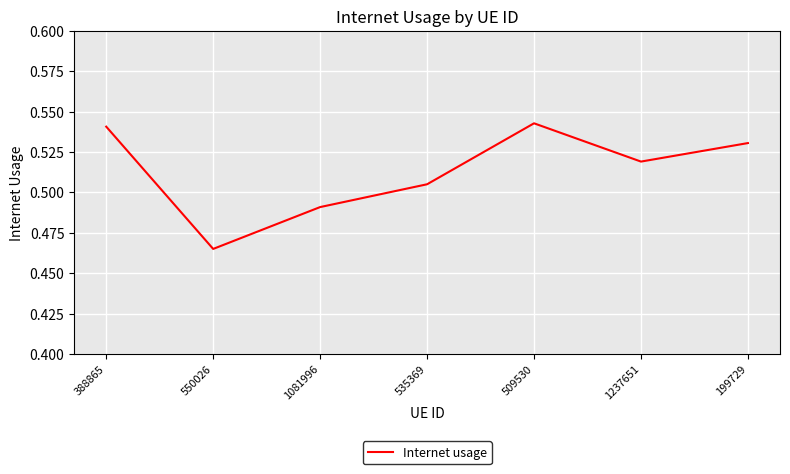

Count the number of categories in the chart.

7